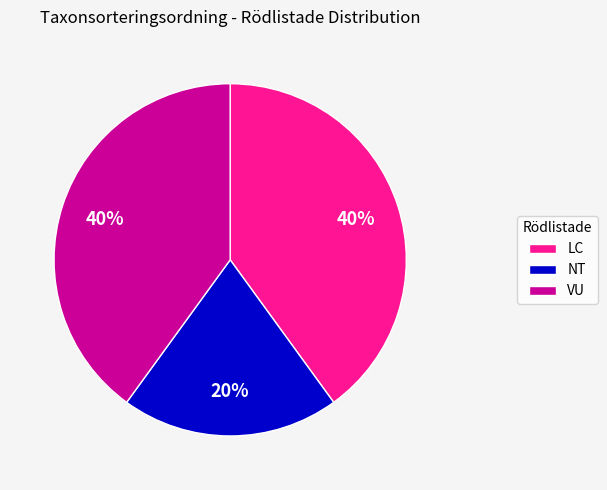

To the nearest percent, what percentage of the pie is VU?

40%